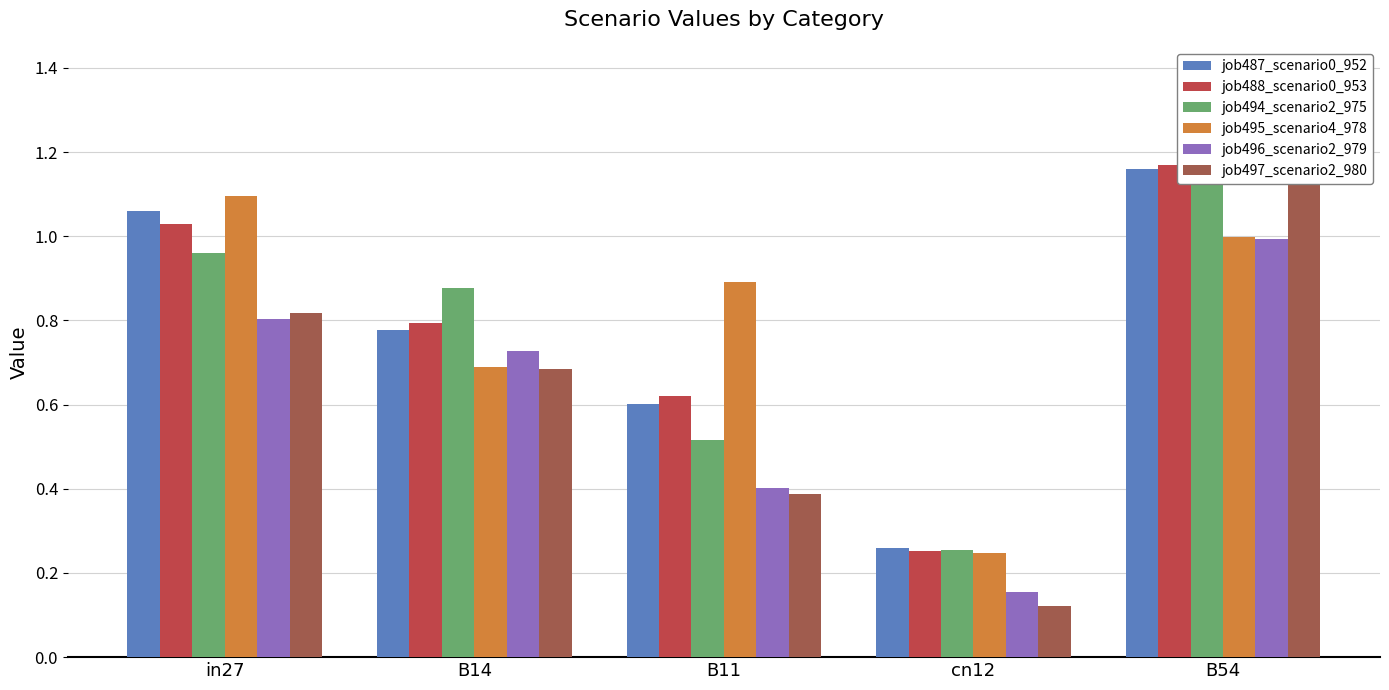

What is the label of the 3rd bar from the right?

B11